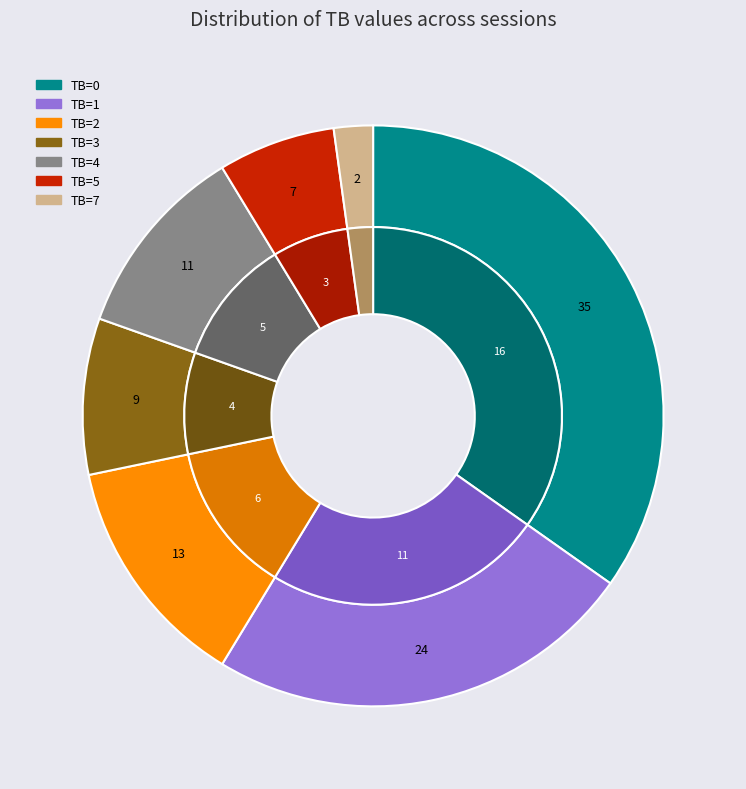

What percentage is the TB=4 slice, to the nearest percent?

11%